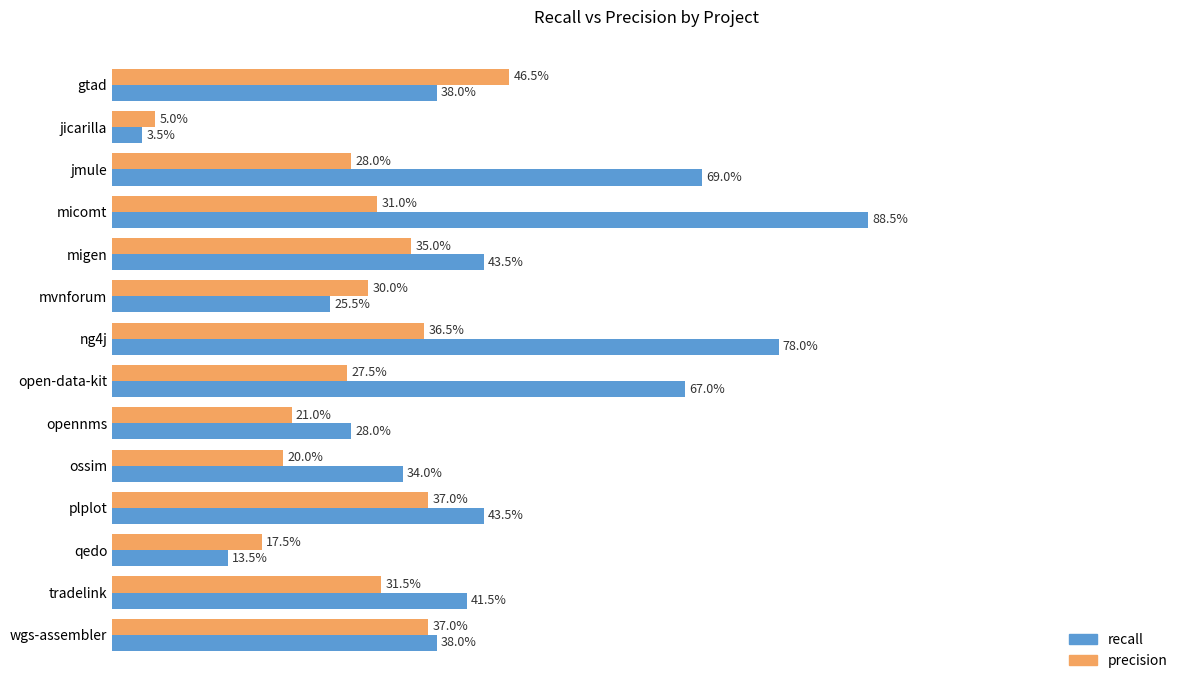

Rank the series by their maximum value, from highest to lowest.

recall, precision